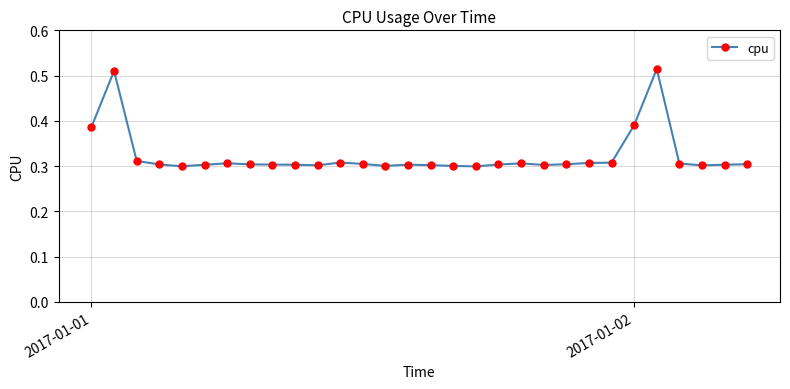

True or false: the data has more than 1 interior local peaks.

True